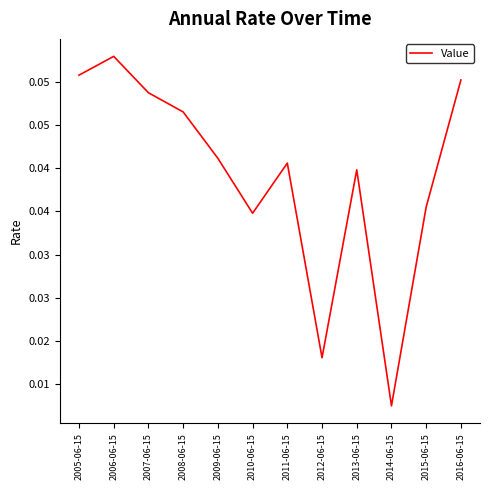

Is this an area chart (filled region under the line)?

No